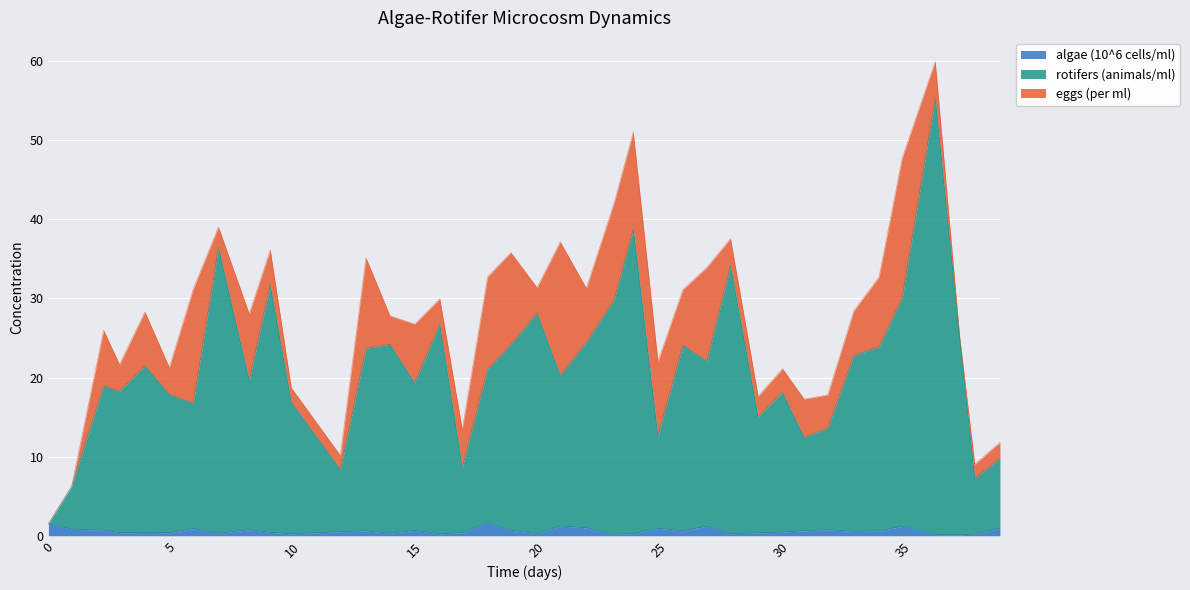

What is the average value of the algae (10^6 cells/ml) series?

0.6